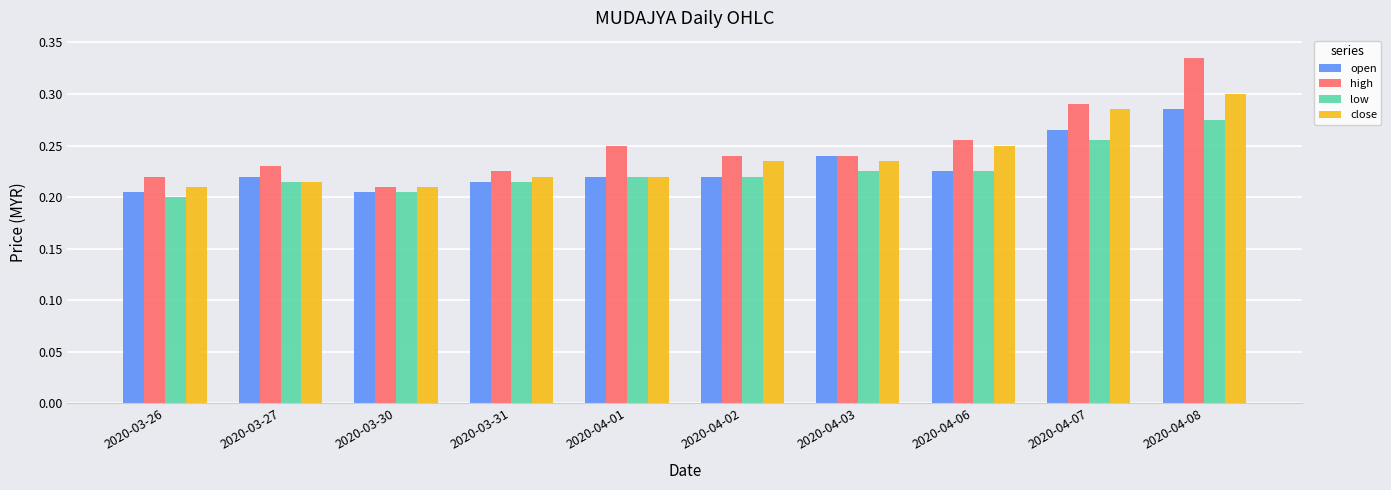

Which series changed the most between 2020-04-03 and 2020-04-08?

high